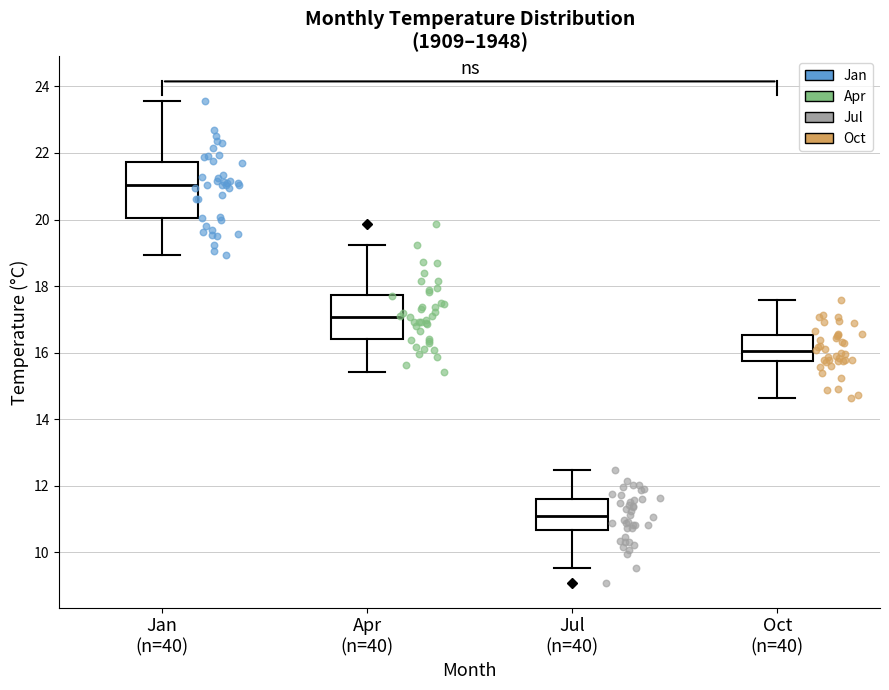

Where does the upper whisker of the box for Apr (n=40) end on the y-axis? The values are not printed on the chart, so give them approximately, as read against the axis.

19.2